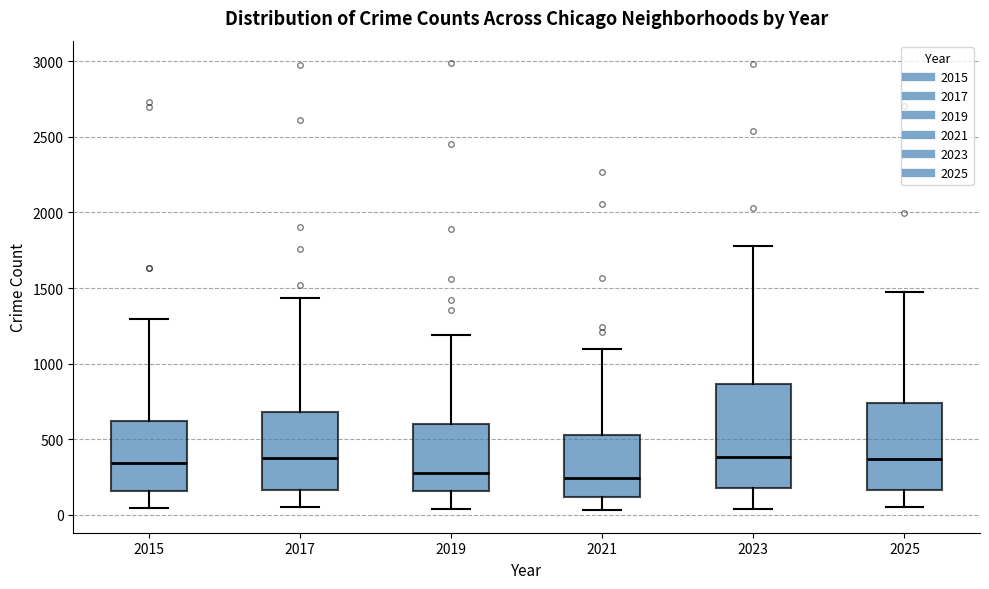

Comparing the boxes themselves (not the whiskers), which one is the tallest?

2023